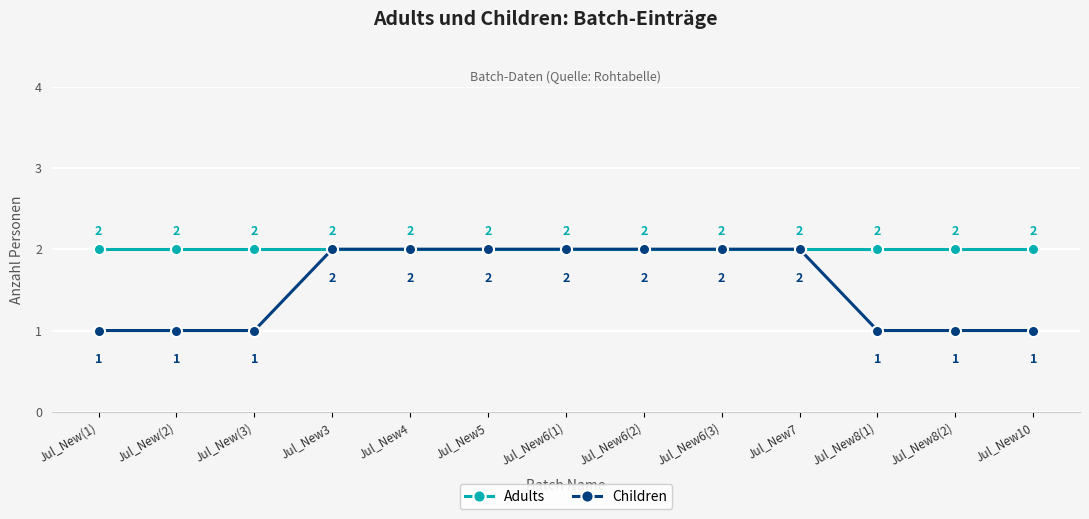

Which series has the widest spread of values?

Children